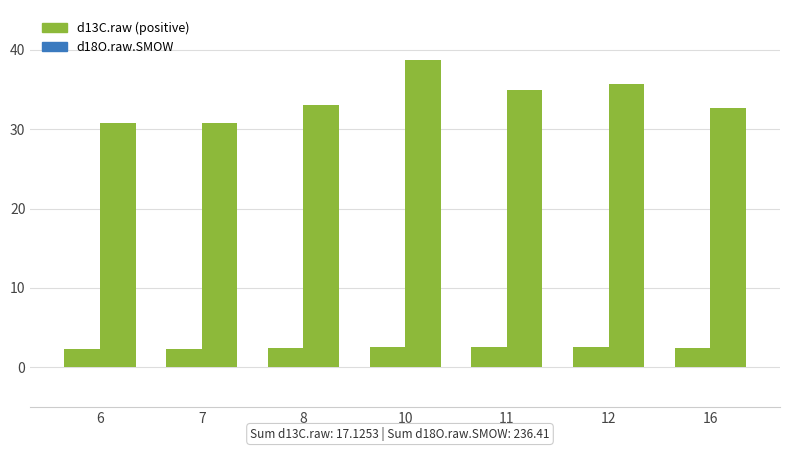

True or false: d13C.raw has a value of 1.0 at 16.

False